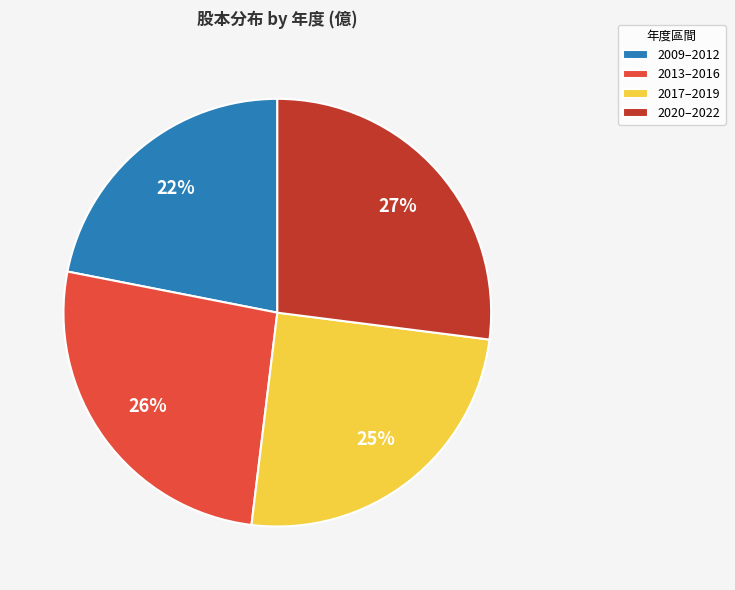

How many slices are in this pie chart?

4